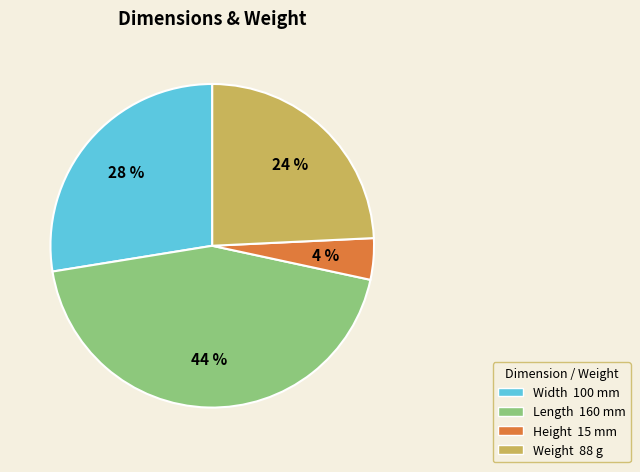

Between Width and Length, which is larger?

Length